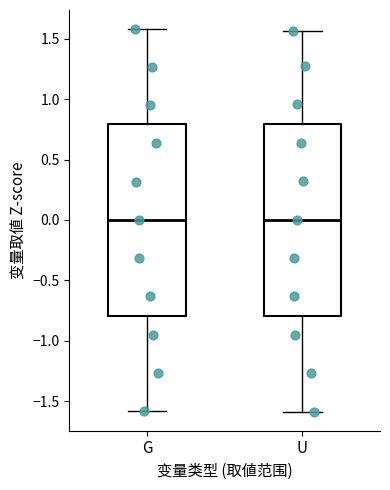

Reading left to right, read every box against the y-axis: the position of its median line, the range the box covers, and the ends of its whiskers. The values are not printed on the chart, so give them approximately, as read against the axis.

G: median 0.00, box -0.80 to 0.80, whiskers -1.60 to 1.60
U: median 0.00, box -0.80 to 0.80, whiskers -1.60 to 1.55